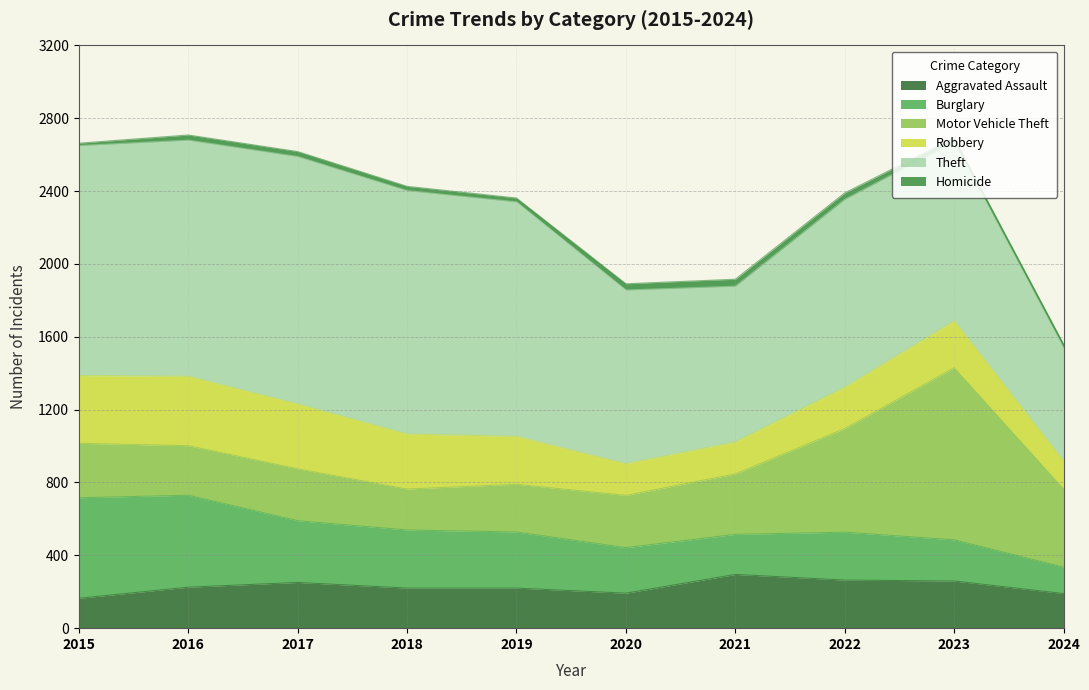

Which series has the widest spread of values?

Theft